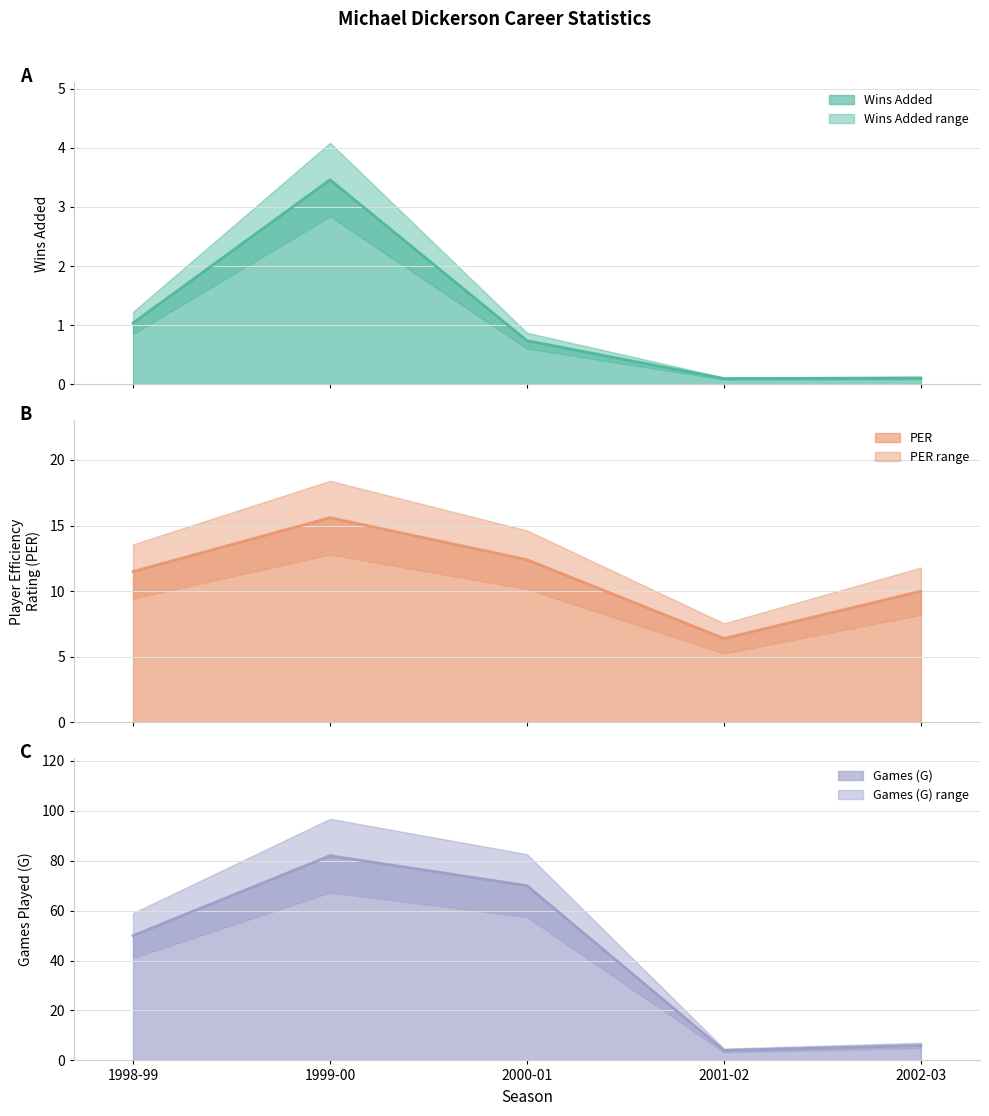

In Games (G), how many points are higher than both neighbors (excluding endpoints)?

1